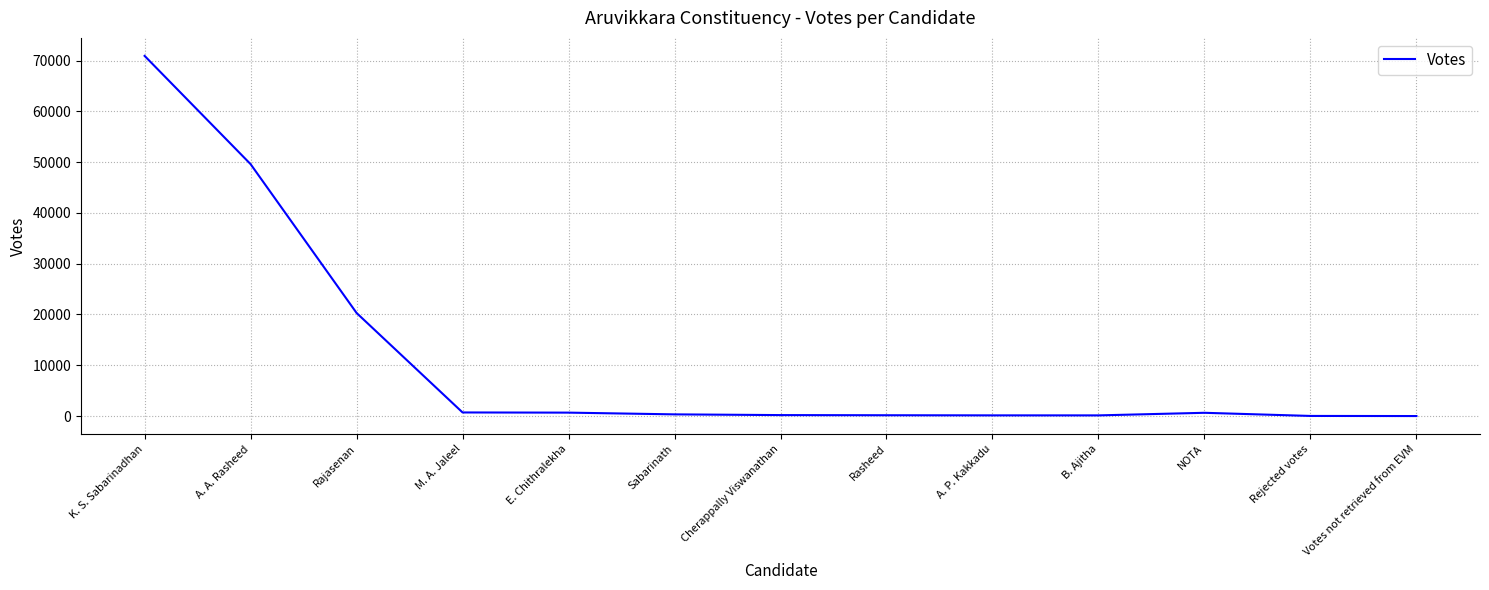

How many series are shown in this chart?

1